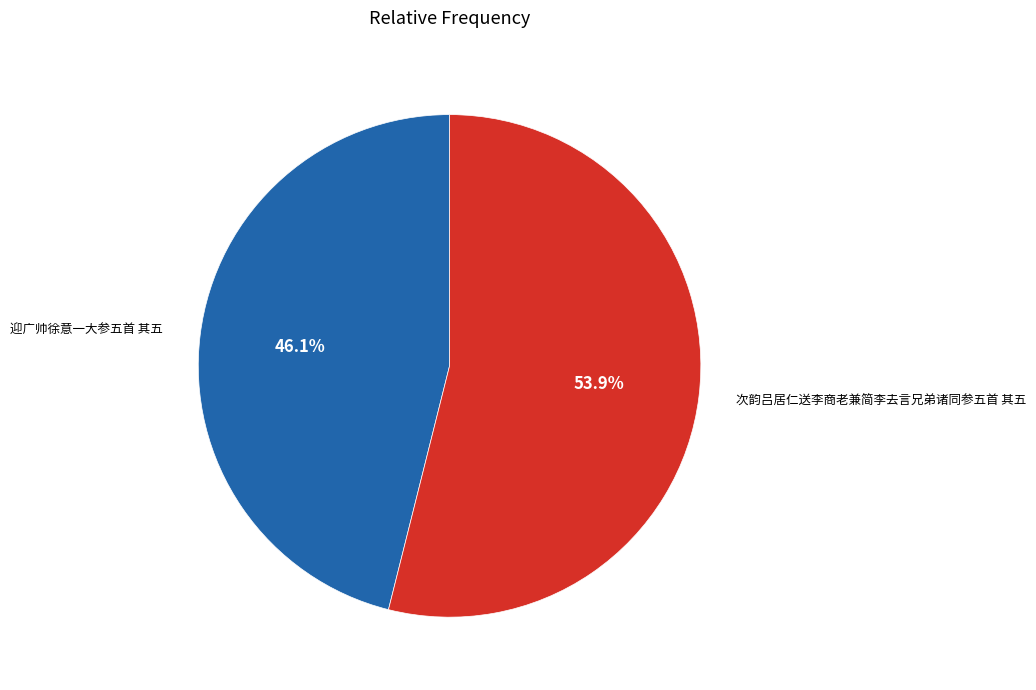

What is the total percentage of 次韵吕居仁送李商老兼简李去言兄弟诸同参五首 其五 and 迎广帅徐意一大参五首 其五?

100.0%